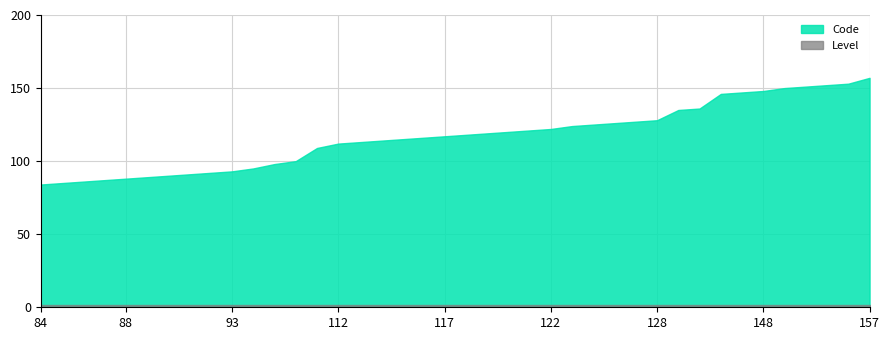

Which series has the largest range (max minus min)?

Code